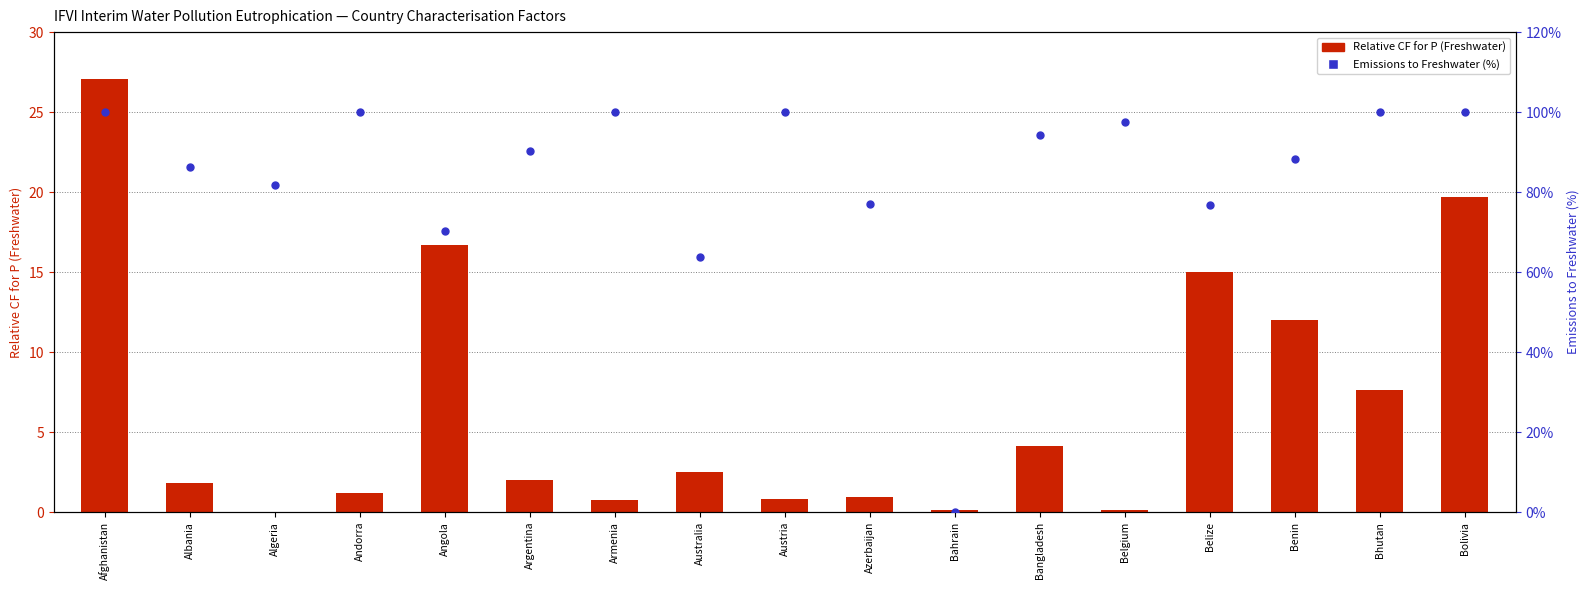

Which series contains the lowest Y value?

Emissions to Freshwater (%)